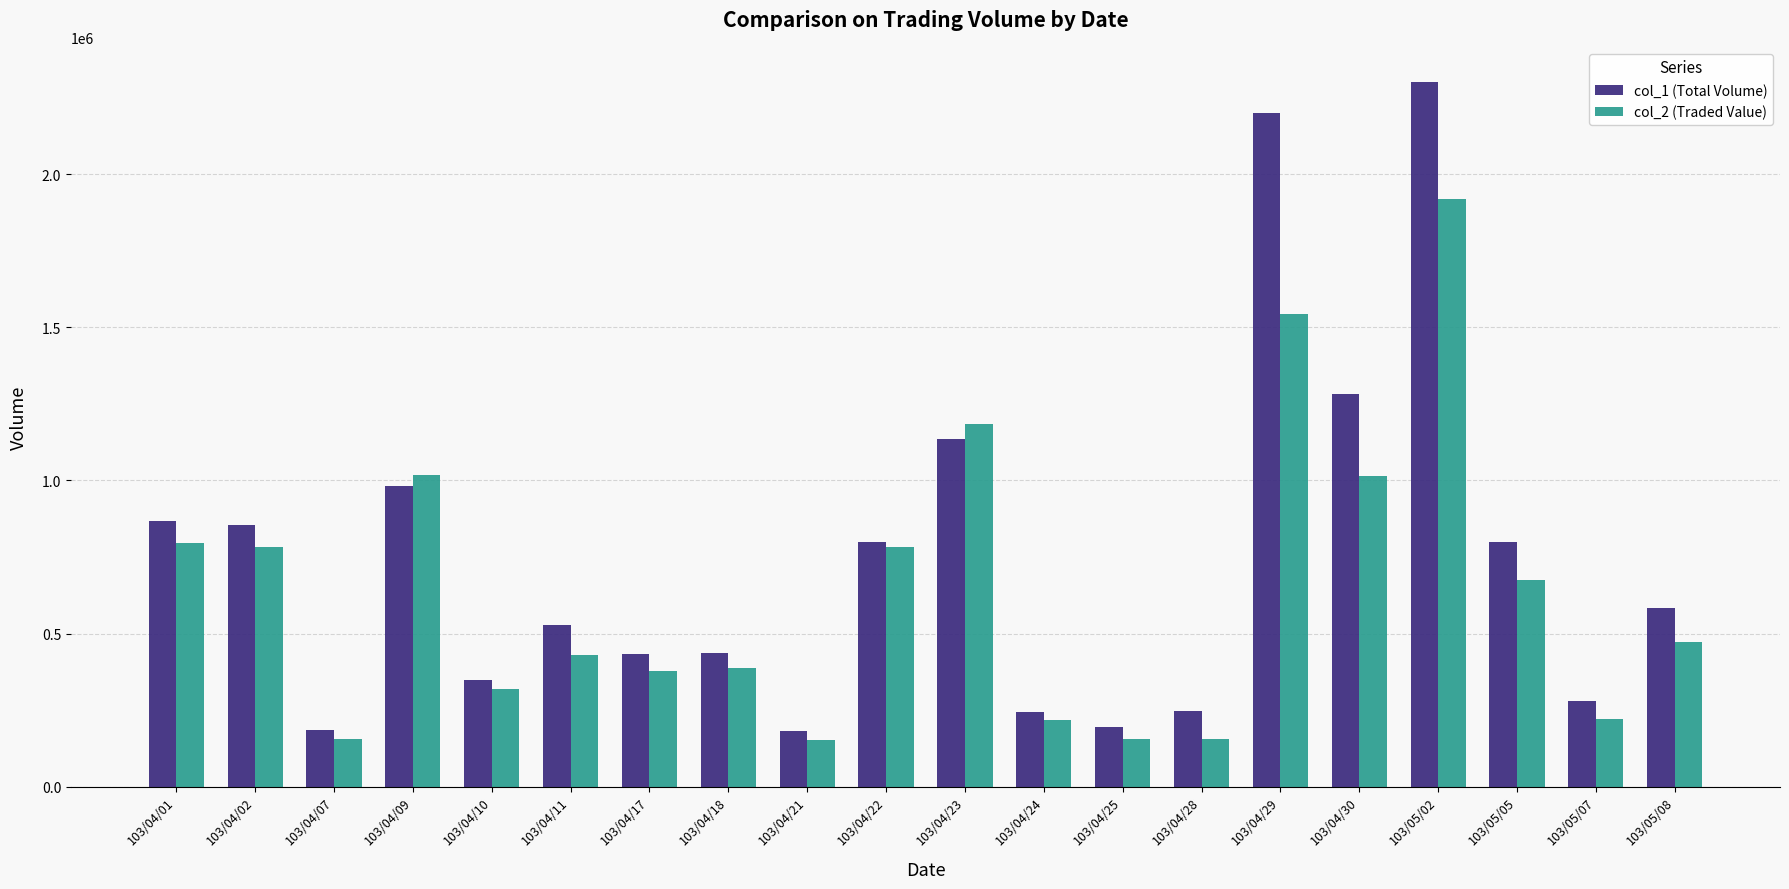

The value of col_2 (Traded Value) at 103/04/29 is 808651. True or false?

False